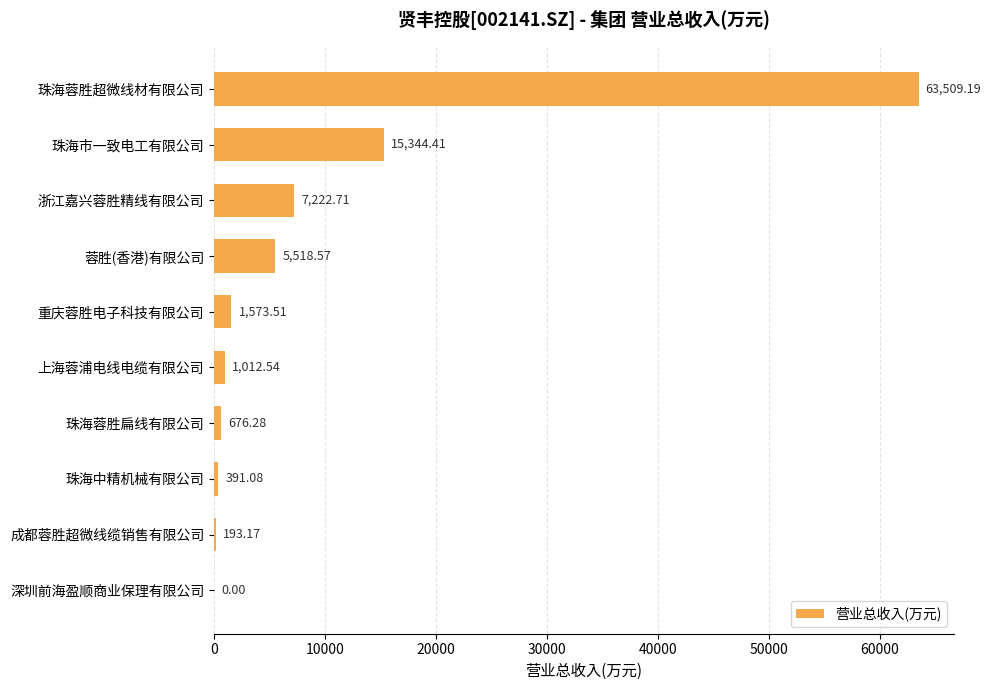

Which label corresponds to the largest value in the chart?

珠海蓉胜超微线材有限公司